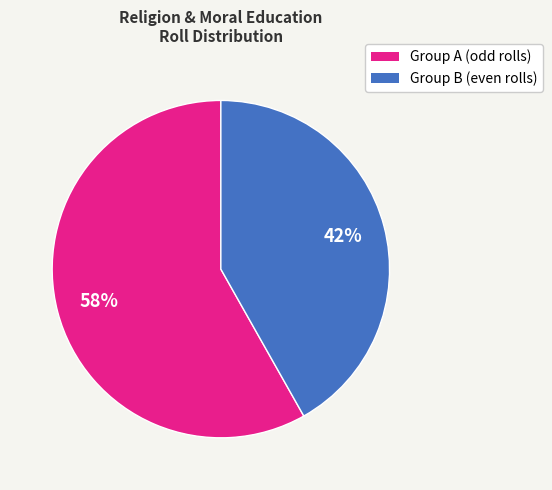

Is there a majority slice in this chart?

Yes